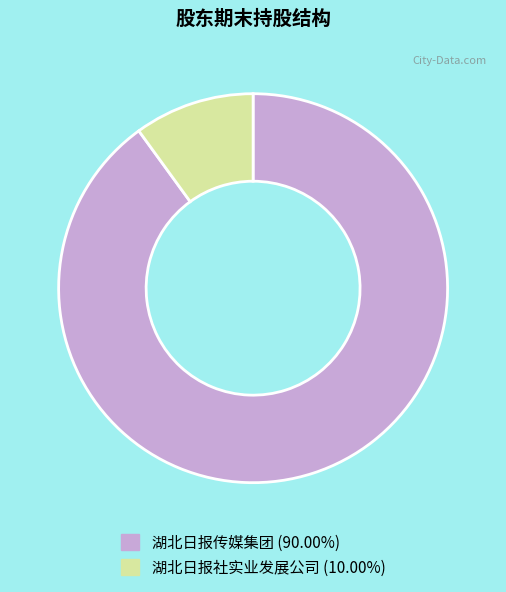

Does 湖北日报社实业发展公司 (10.00%) account for over 50% of the chart?

No